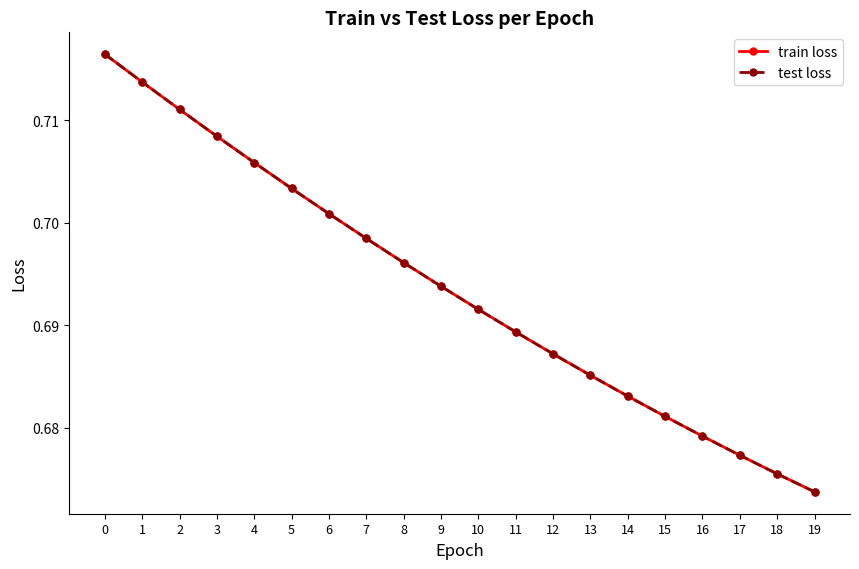

Is this an area chart (filled region under the line)?

No